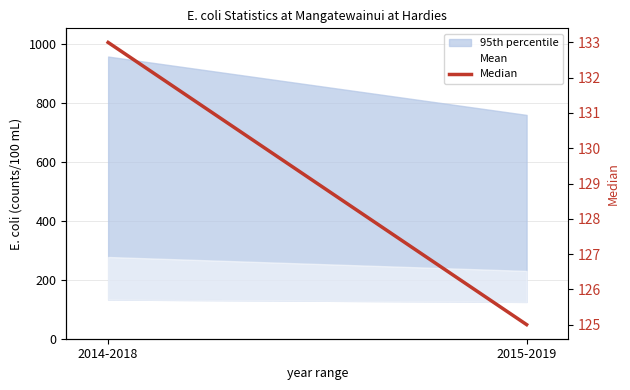

What is the value of the 2nd point from the left?

125